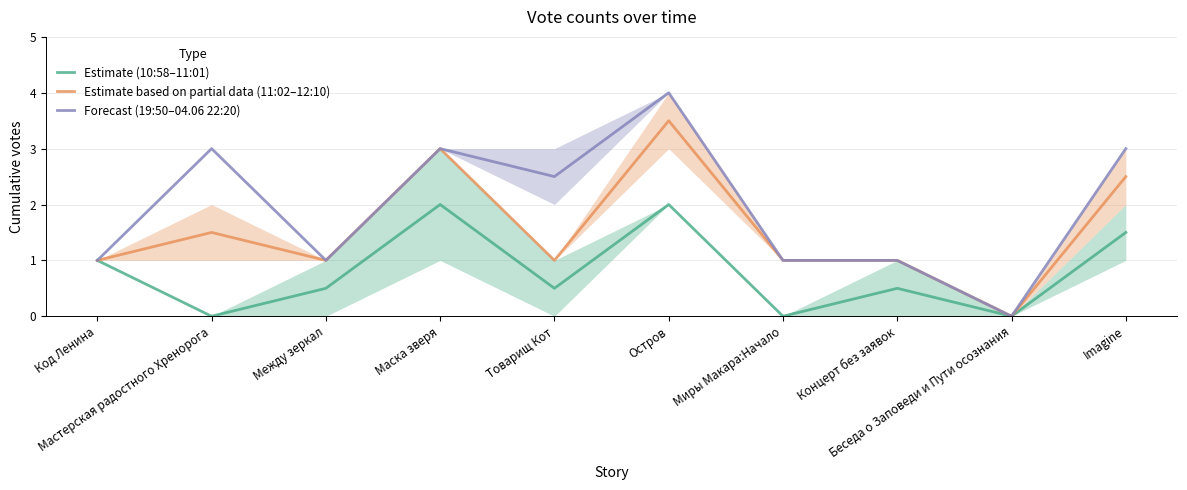

Reading left to right, transcribe all the data shown in this chart.

Estimate (10:58–11:01): 1.0	0.0	0.5	2.0	0.5	2.0	0.0	0.5	0.0	1.5
Estimate based on partial data (11:02–12:10): 1.0	1.5	1.0	3.0	1.0	3.5	1.0	1.0	0.0	2.5
Forecast (19:50–04.06 22:20): 1.0	3.0	1.0	3.0	2.5	4.0	1.0	1.0	0.0	3.0